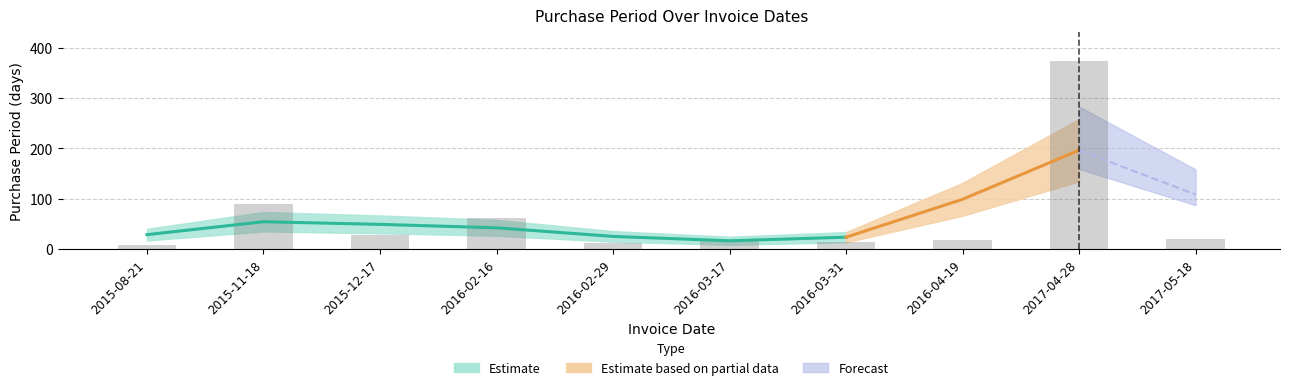

Does the chart contain any negative values?

No